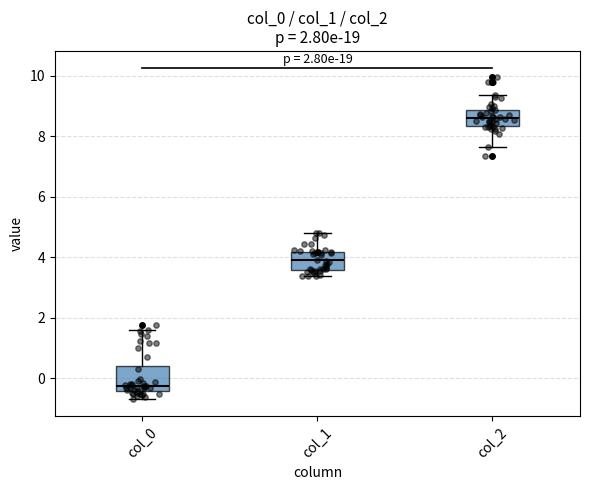

Which box has the lowest median line?

col_0